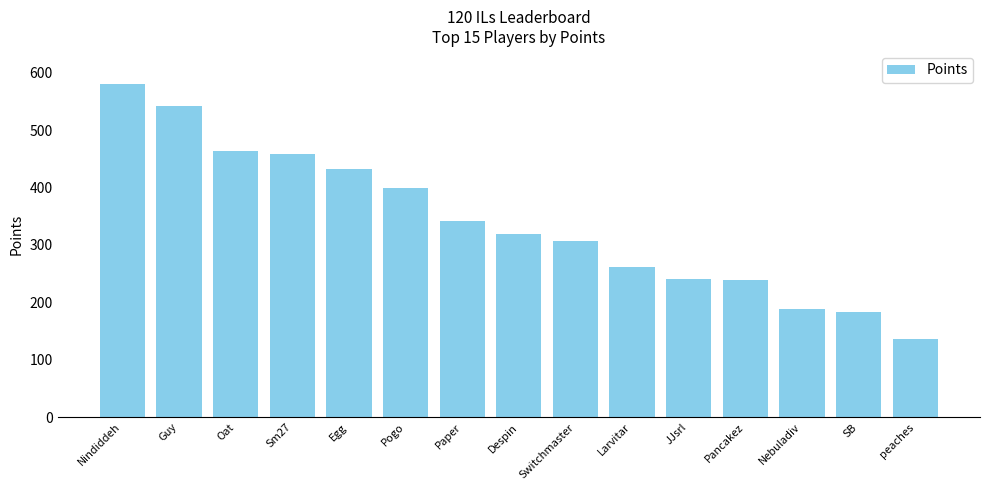

What is the approximate value at Despin, to the nearest 5?

320